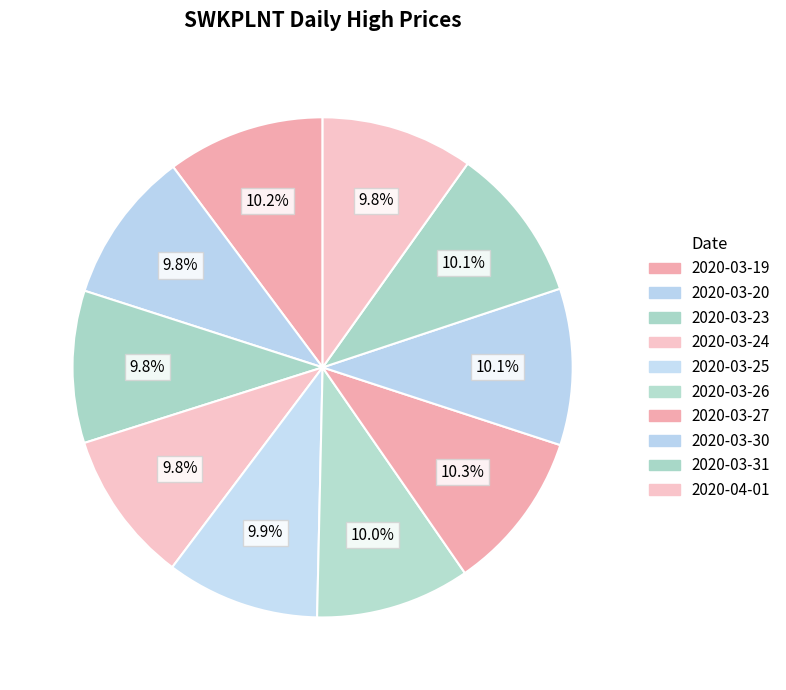

True or false: 2020-03-19 accounts for 10% of the total.

True